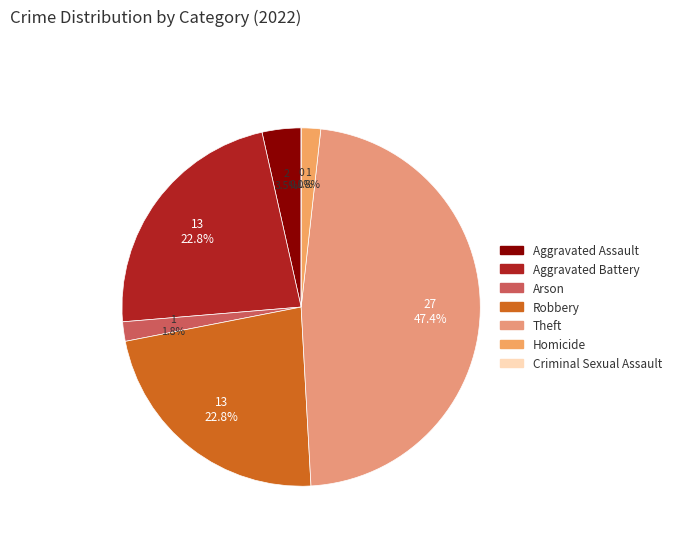

To the nearest percent, what percentage of the pie is Arson?

2%